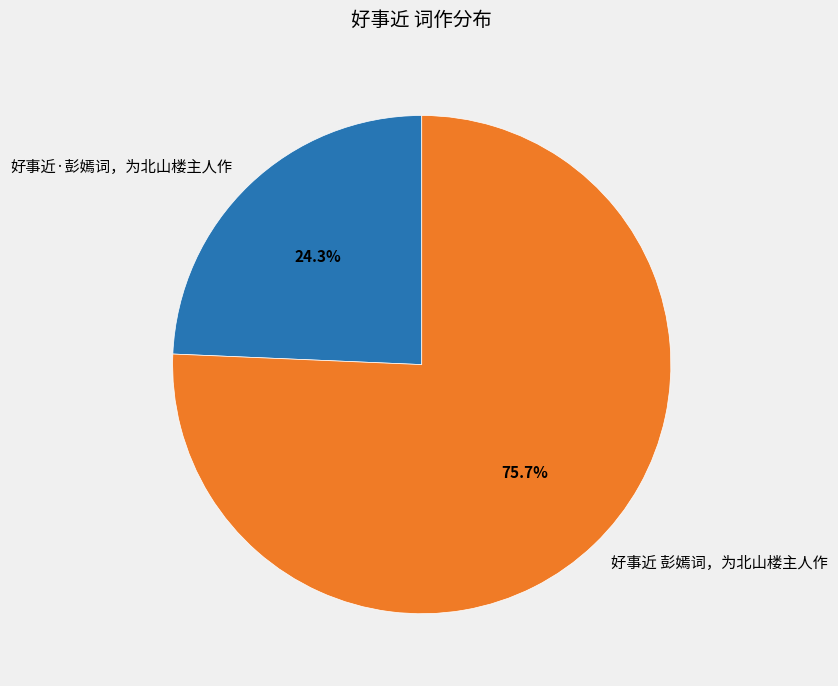

How many segments does this pie chart have?

2